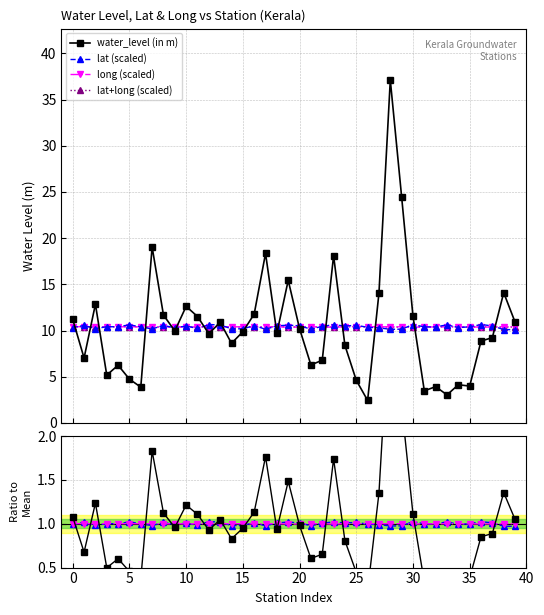

What is the highest value of the lat+long (scaled) series?

10.4